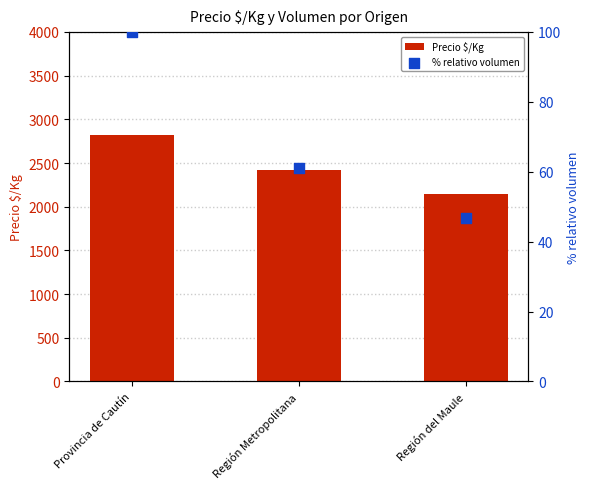

At how many categories does at least one series exceed 597?

3